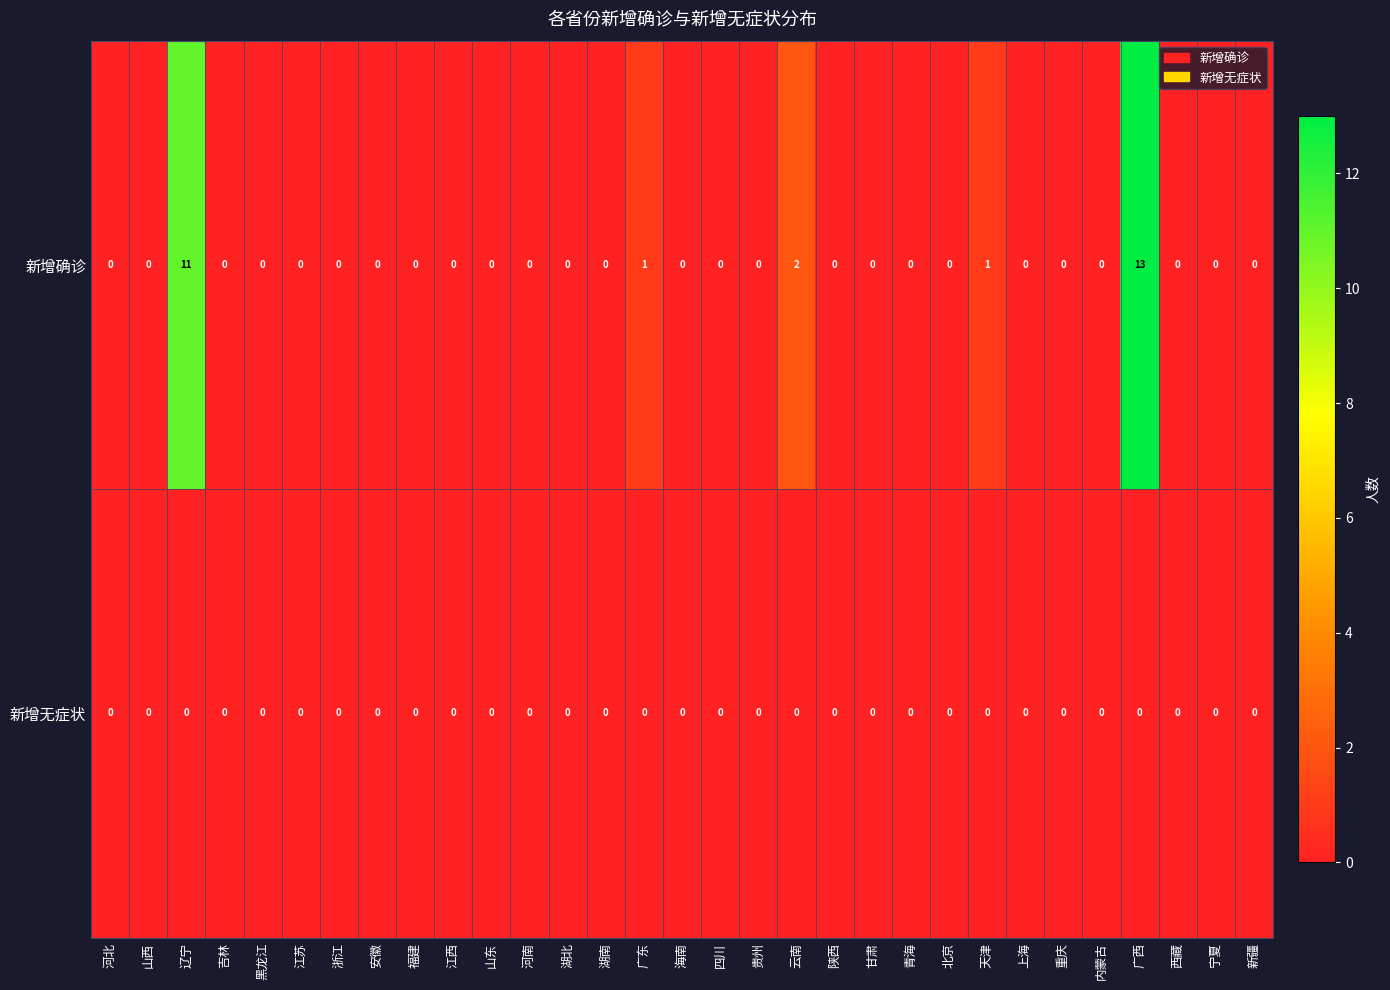

Rank the series by their average value, from highest to lowest.

新增确诊, 新增无症状